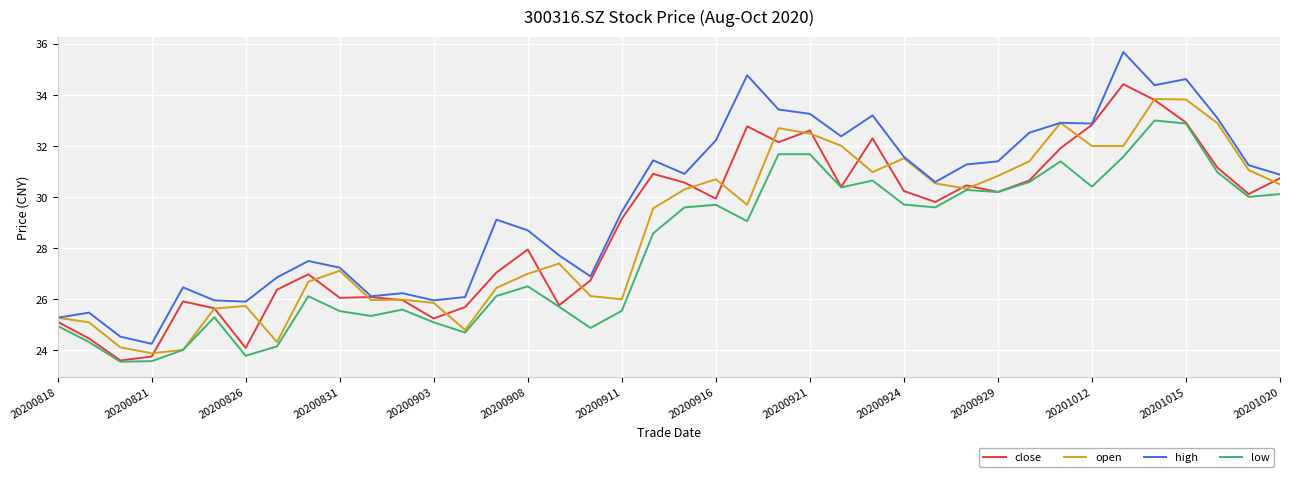

Which series has the widest spread of values?

high